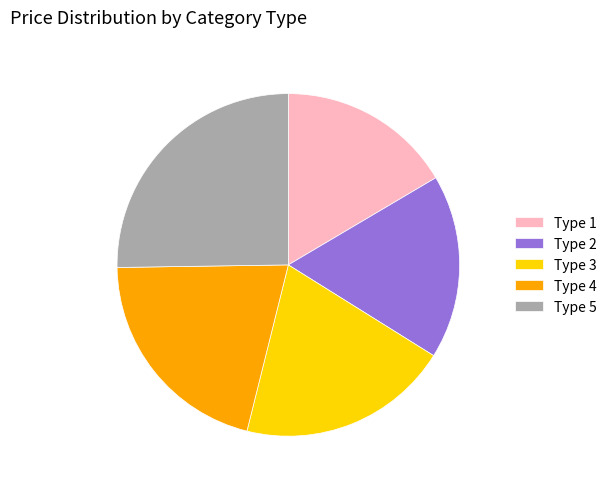

Approximately how many times larger is the value at Type 5 compared to Type 4?

1.2